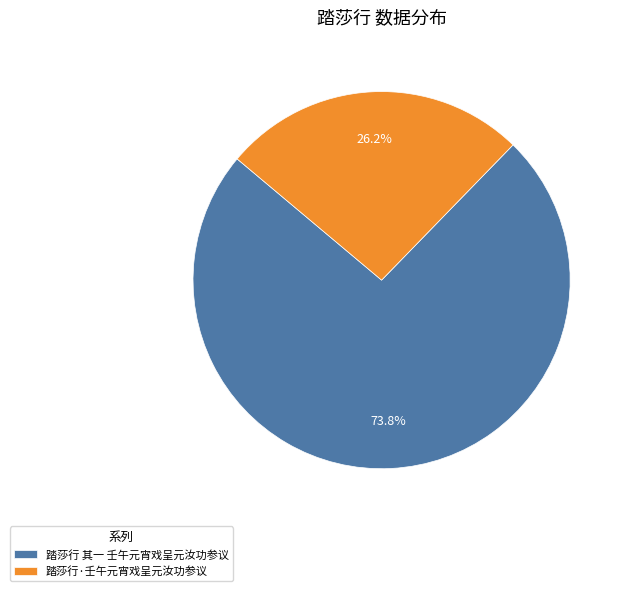

True or false: 踏莎行 其一 壬午元宵戏呈元汝功参议 accounts for 80% of the total.

False